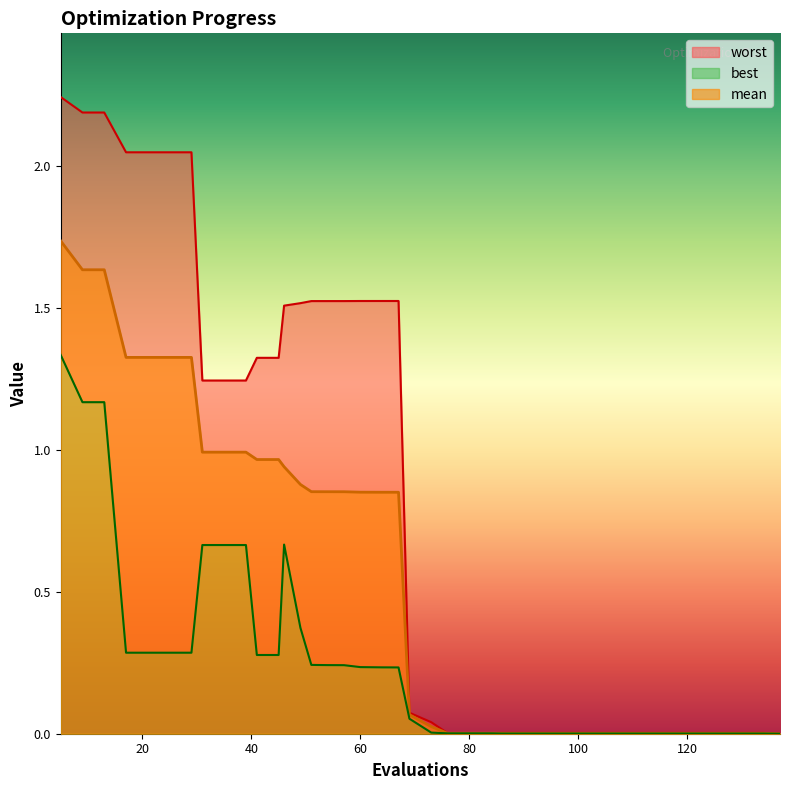

What are all the series names shown in the legend?

mean, best, worst